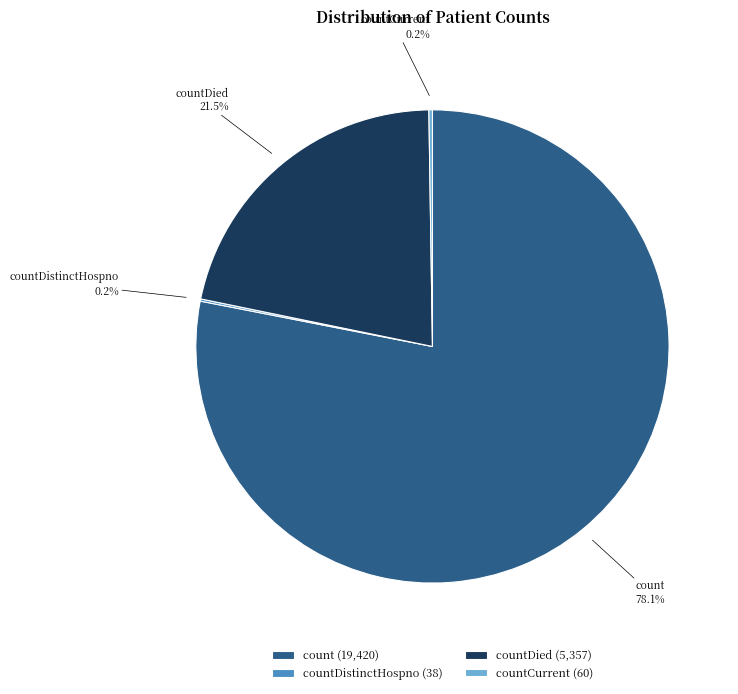

What is the largest slice in the pie chart?

count